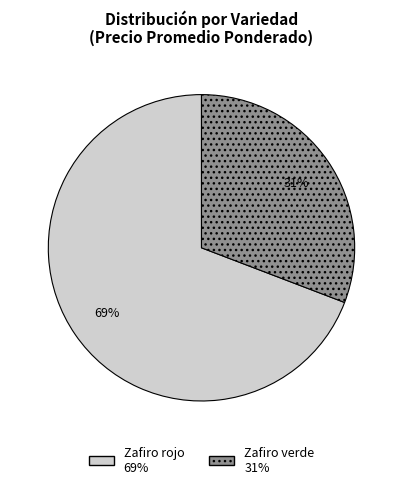

Does Zafiro verde account for over 50% of the chart?

No